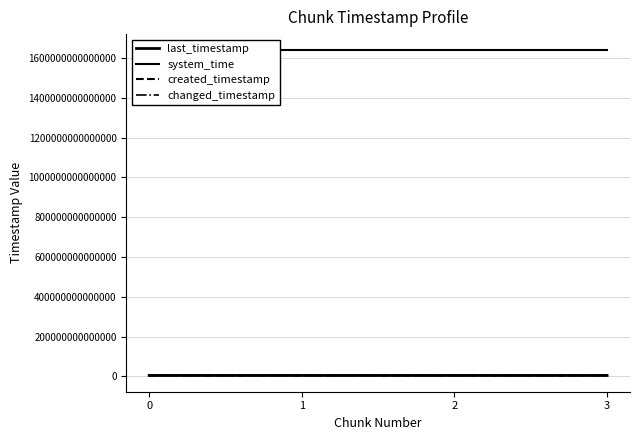

Reading right to left, transcribe all the data shown in this chart.

last_timestamp: 4582254049201	4581940488936	4581170756106	4580399367304
system_time: 1638714443480274	1638714430728545	1638714417886810	1638714409518331
created_timestamp: 4581968331490	4581203108720	4580432692898	4579846005170
changed_timestamp: 4582254049201	4581940488936	4581170756106	4580399367304